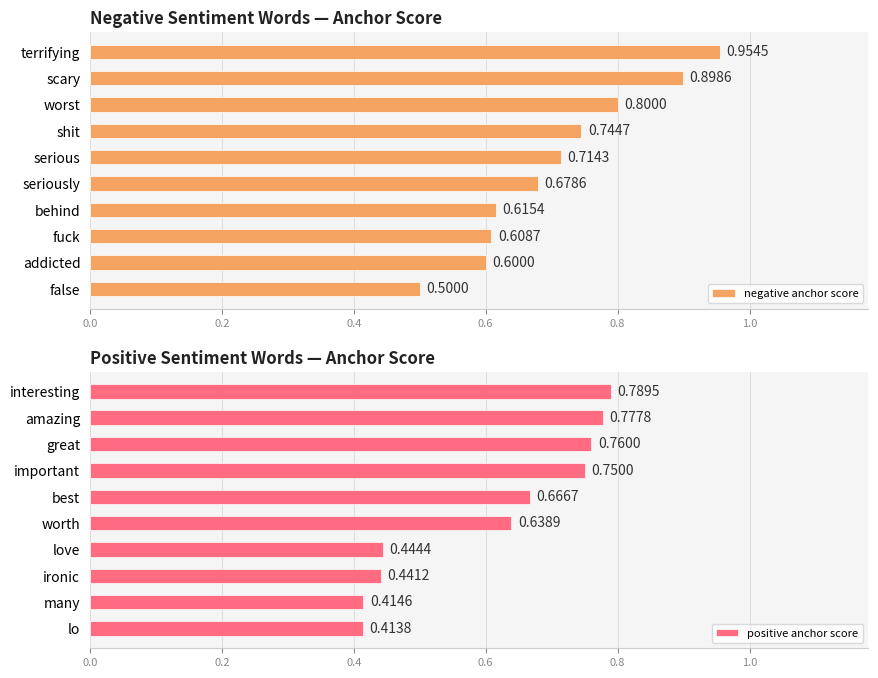

What is the sum of all positive anchor score values?

6.1